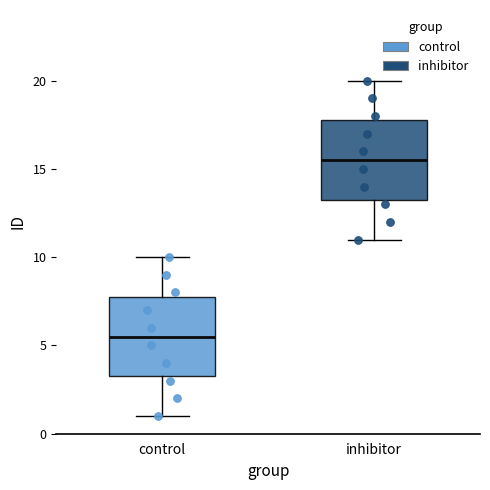

Reading left to right, read every box against the y-axis: the position of its median line, the range the box covers, and the ends of its whiskers. The values are not printed on the chart, so give them approximately, as read against the axis.

control: median 5.5, box 3.5 to 8.0, whiskers 1.0 to 10.0
inhibitor: median 15.5, box 13.5 to 18.0, whiskers 11.0 to 20.0